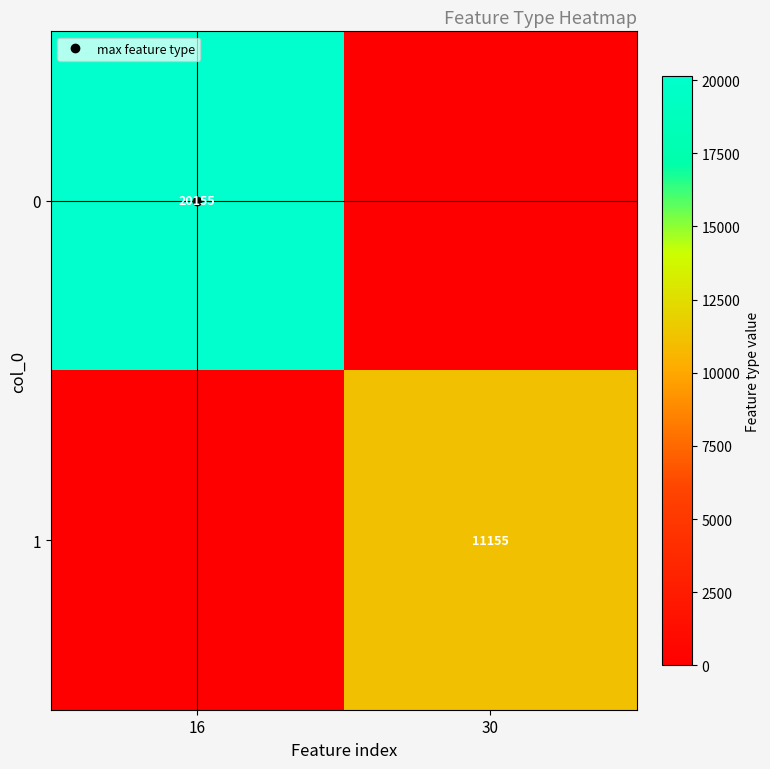

List the labels in order of 1 value, smallest first.

16, 30